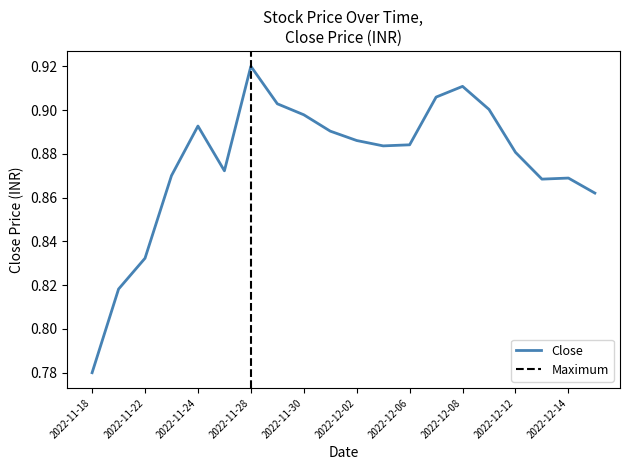

What is the maximum value shown in the chart?

0.9